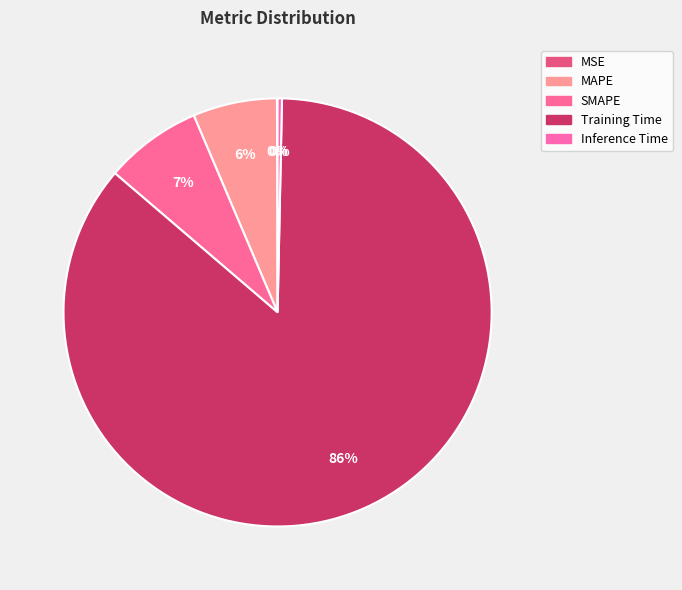

What percentage is the Training Time slice, to the nearest percent?

86%